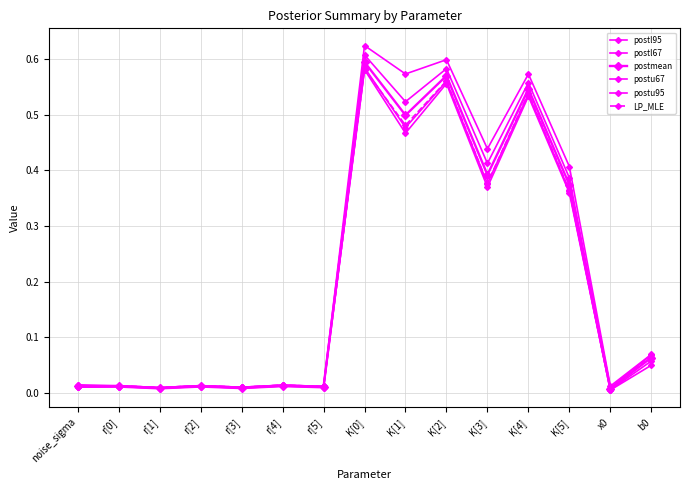

In postu67, how many points are higher than both neighbors (excluding endpoints)?

6